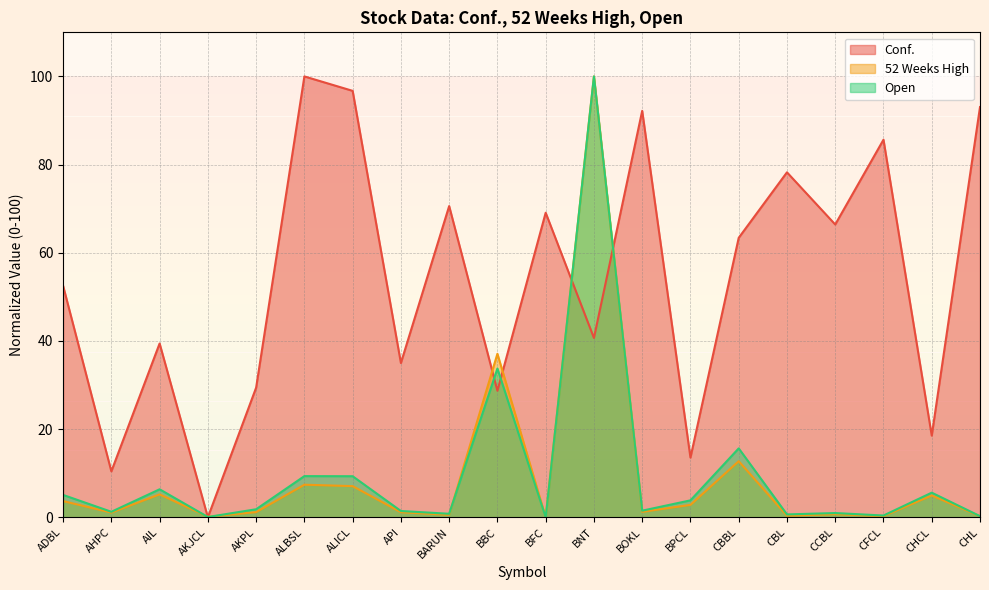

Reading left to right, what are all the values shown in this chart?

Conf.: 52.5	10.4	39.4	0.0	29.4	100.0	96.7	35.0	70.6	28.7	69.1	40.7	92.2	13.5	63.4	78.2	66.4	85.6	18.5	93.1
52 Weeks High: 3.7	1.1	5.2	0.1	1.2	7.4	7.1	1.2	0.6	37.1	0.0	100.0	1.2	2.8	12.7	0.4	0.7	0.3	5.0	0.2
Open: 5.1	1.3	6.4	0.1	1.8	9.3	9.3	1.4	0.8	33.8	0.0	100.0	1.5	3.8	15.6	0.7	1.0	0.4	5.6	0.3